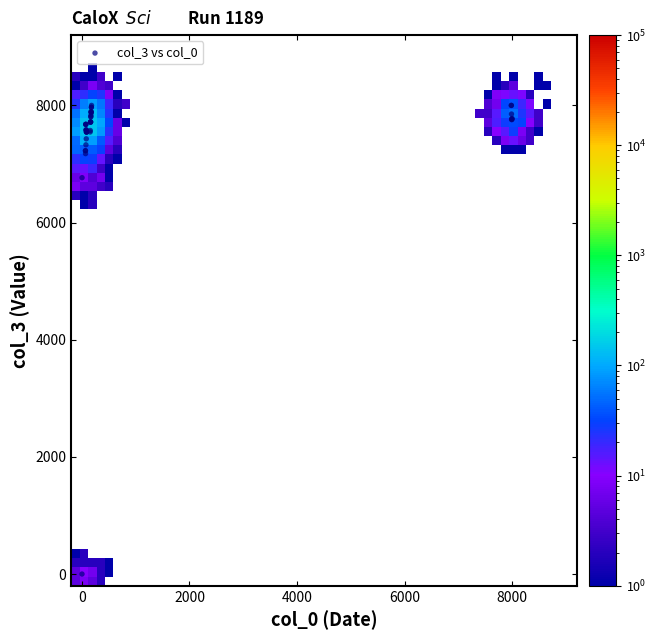

What Y value in the scatter plot is closest to 4000?

6766.2